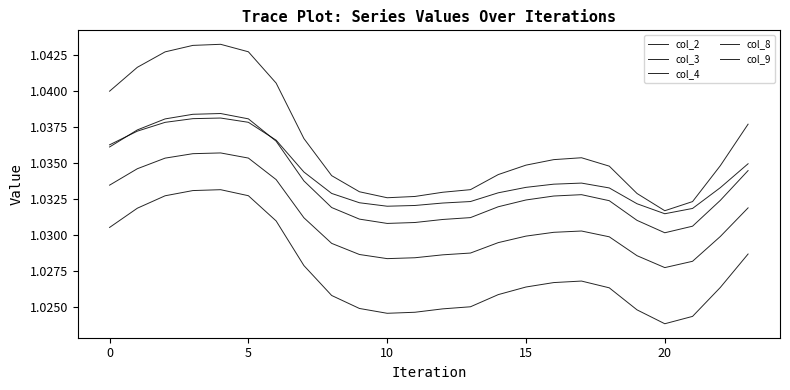

How many col_4 values are between 1 and 2?

24